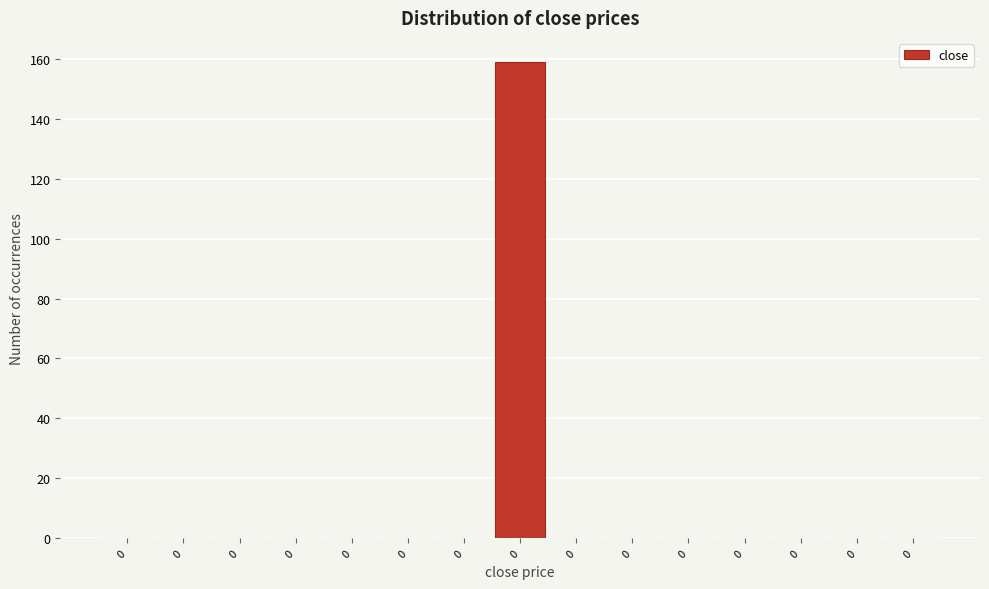

How many series are shown in this chart?

1